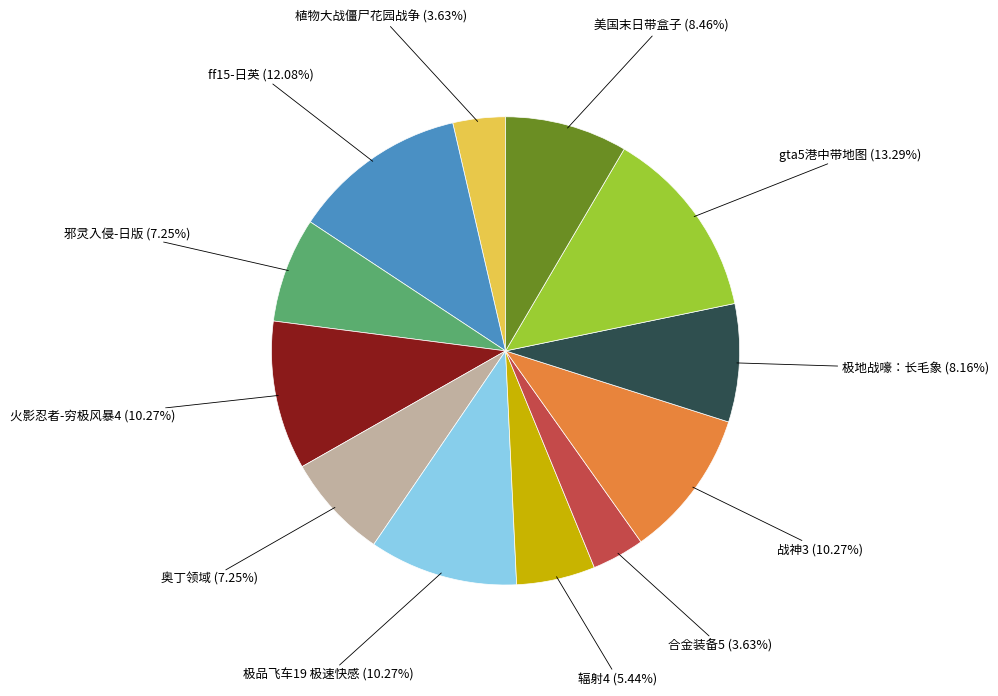

Is there a majority slice in this chart?

No